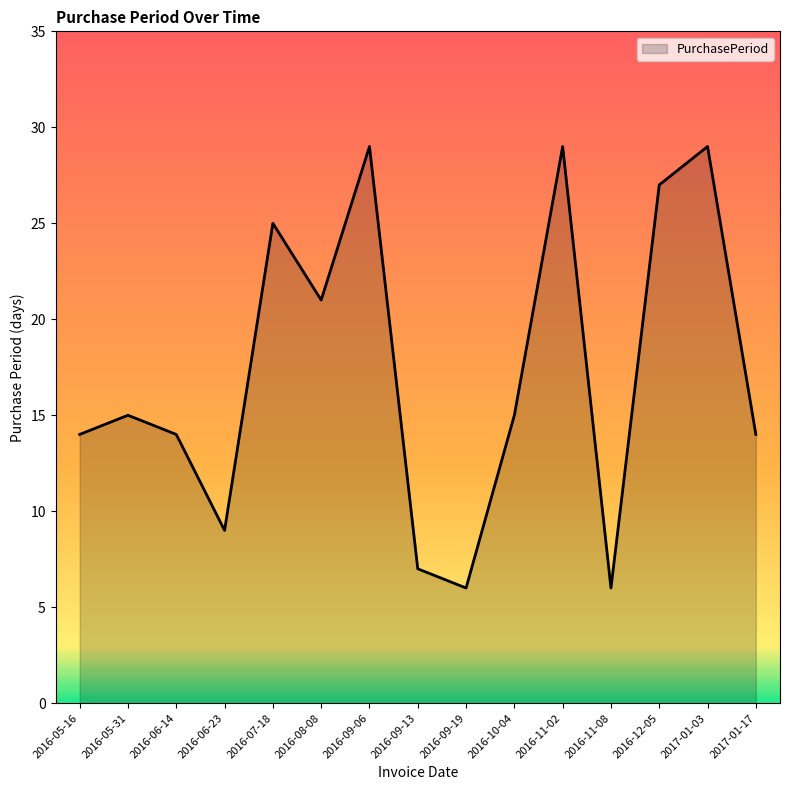

Which has a higher value, 2016-10-04 or 2016-12-05?

2016-12-05